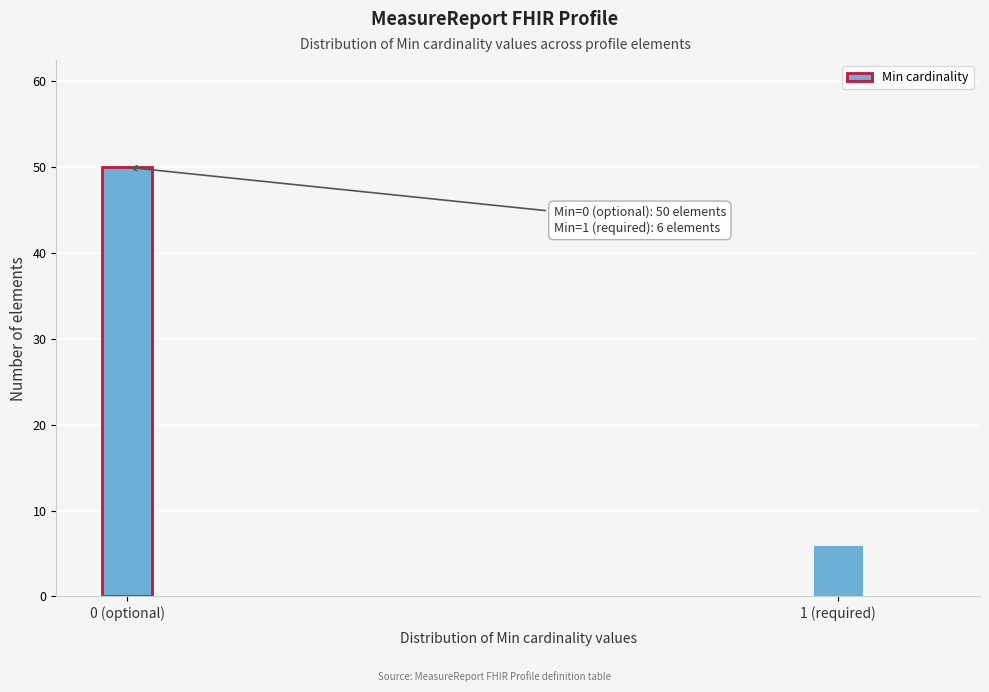

Reading left to right, what are all the values shown in this chart?

0 (optional)=50	1 (required)=6